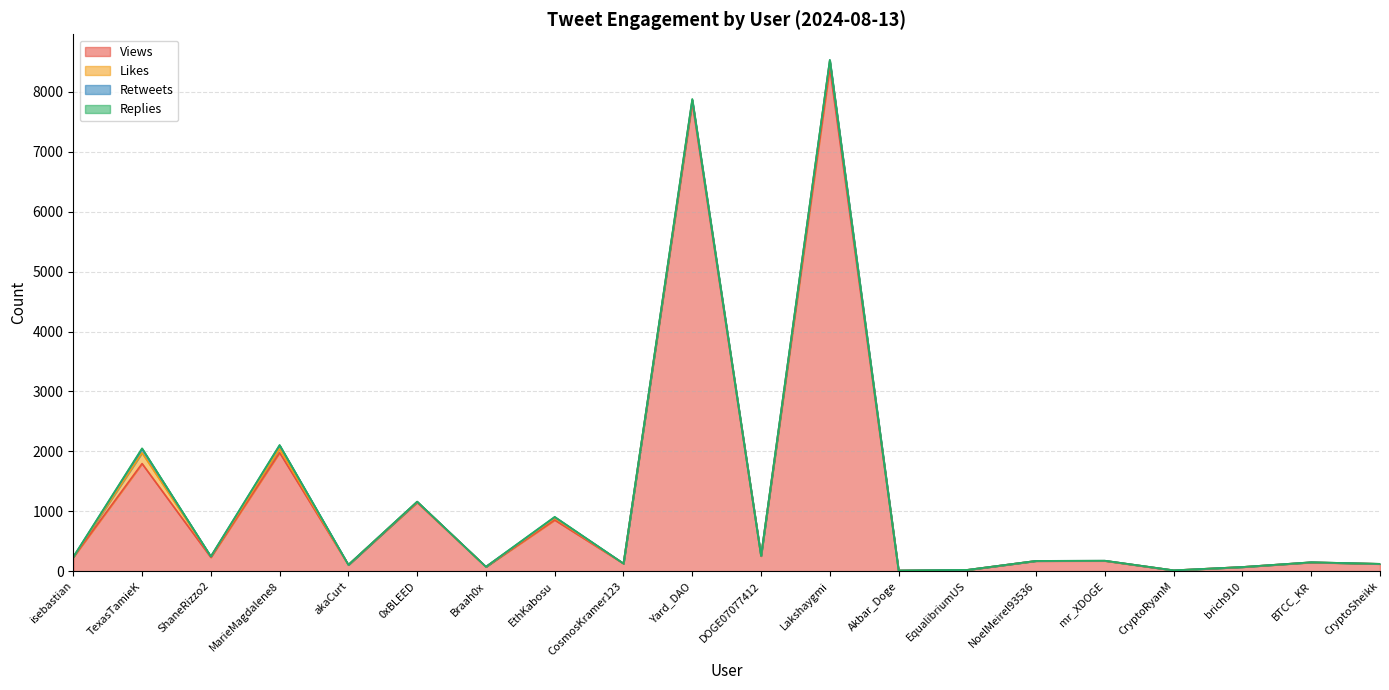

The Replies series shows 0 at NoelMeirel93536. True or false?

True